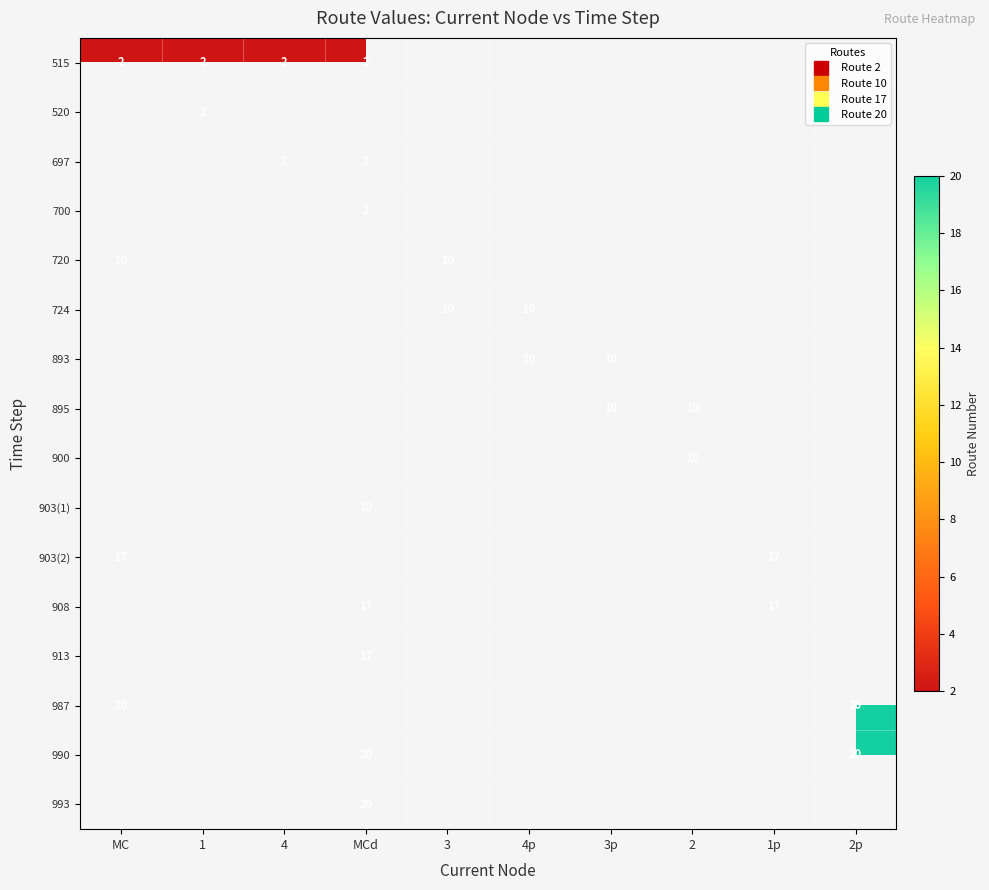

At which label does 903(2) reach its minimum?

MC